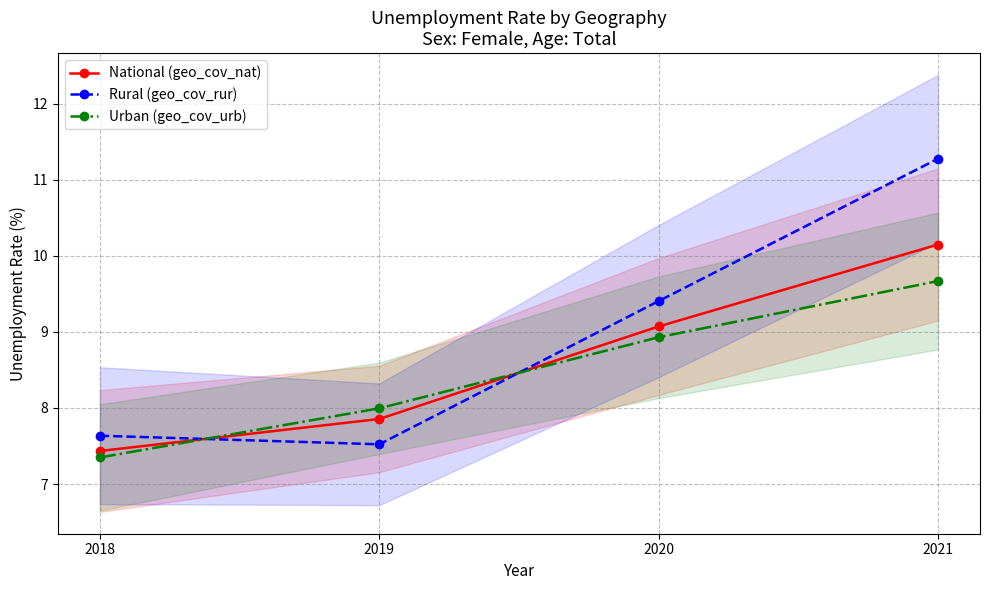

Rank the series at 2019 from highest to lowest value.

Urban (geo_cov_urb), National (geo_cov_nat), Rural (geo_cov_rur)